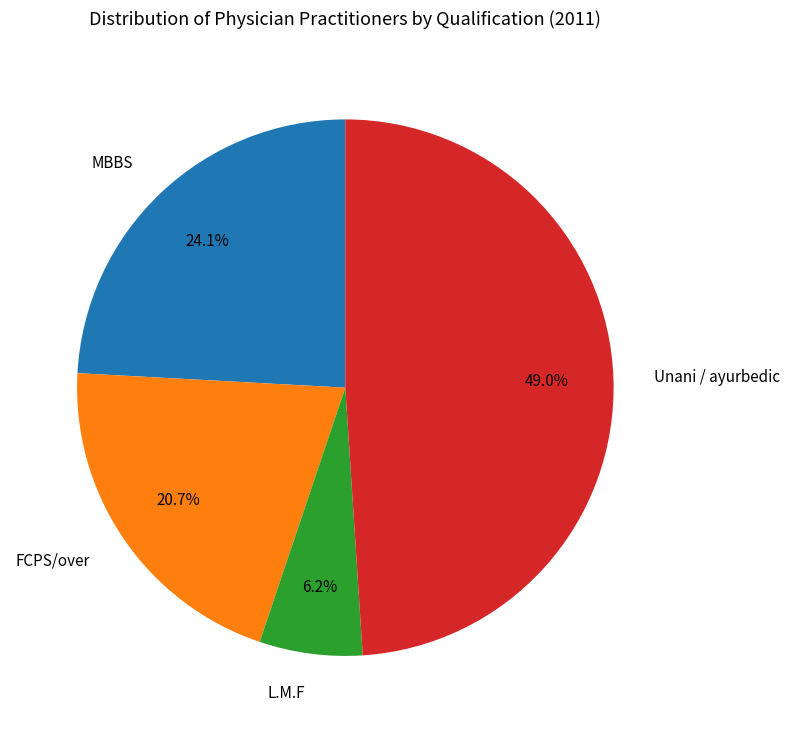

To the nearest percent, what percentage of the pie is FCPS/over?

21%